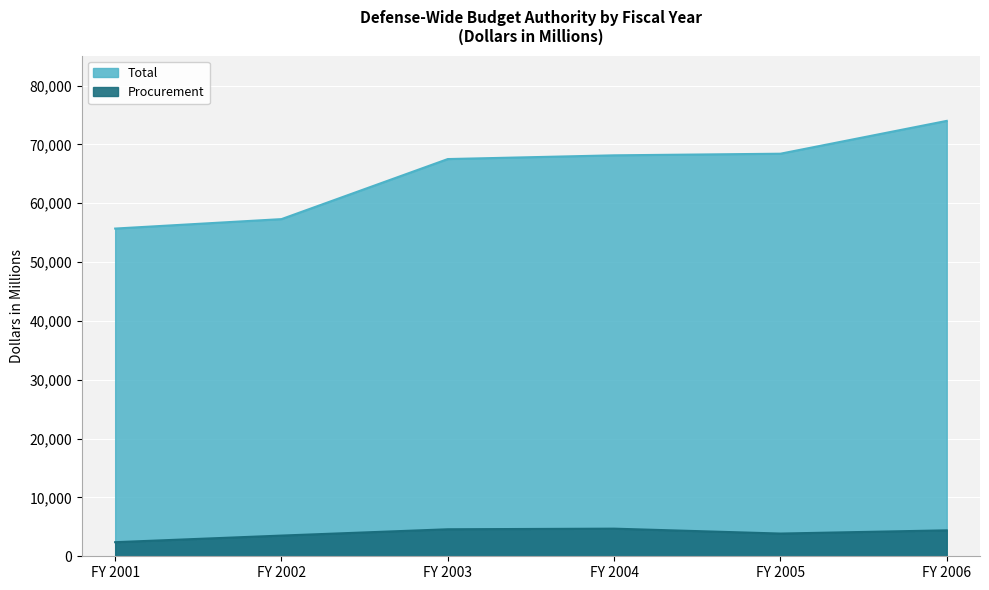

Rank the series by their maximum value, from highest to lowest.

Total, Procurement